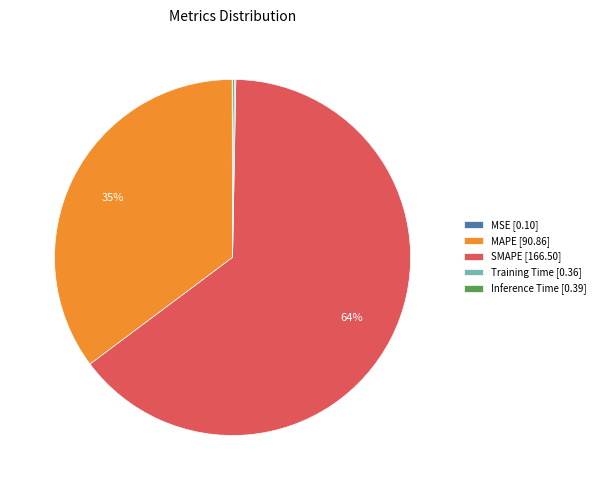

Does any single category account for the majority?

Yes